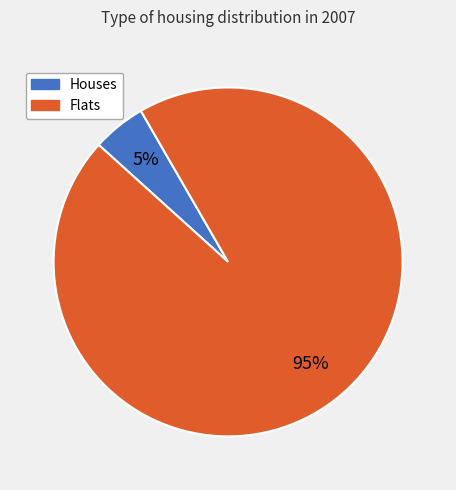

What is the largest slice in the pie chart?

Flats